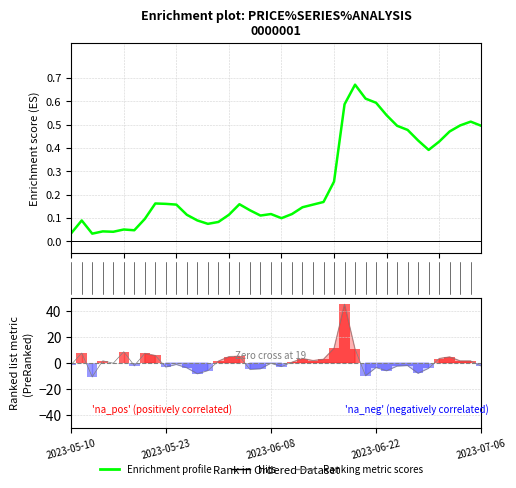

What is the sum of the Ranking metric scores values at 21 and 26?

45.5